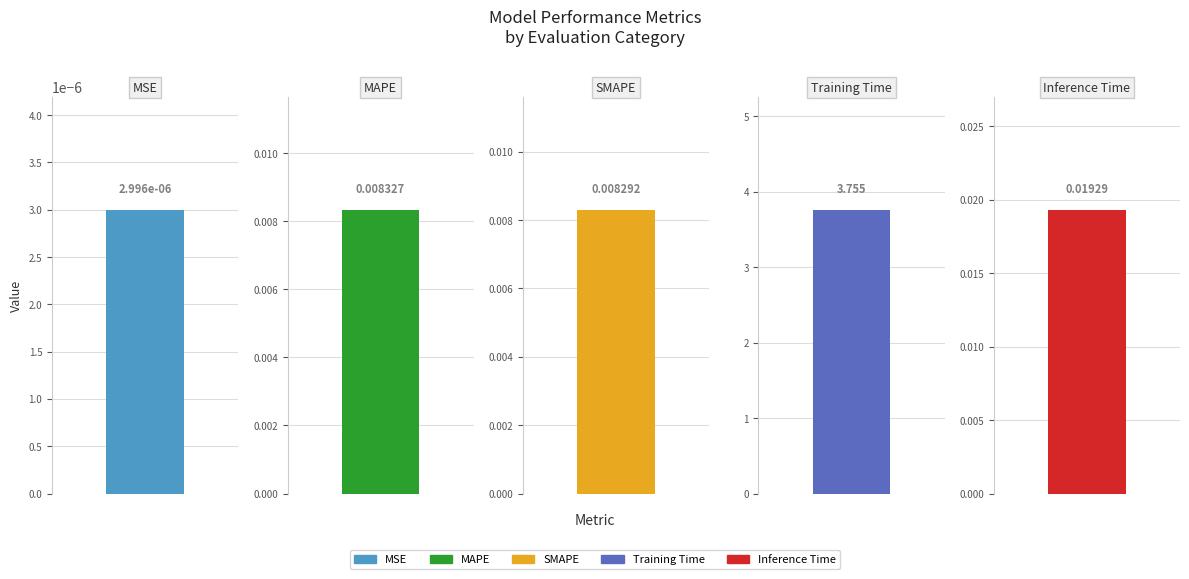

Is it true that the value at MSE is 0.0?

True